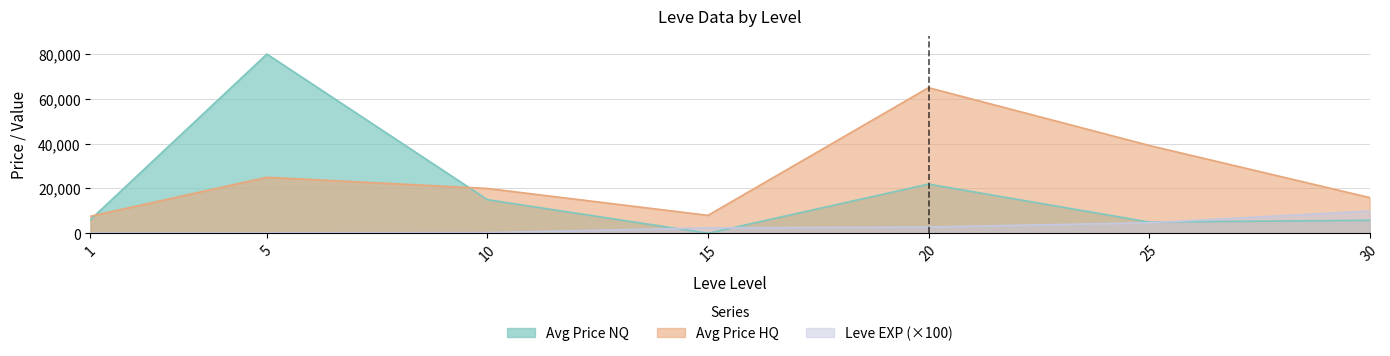

Reading left to right, transcribe all the data shown in this chart.

Avg Price HQ: 1=7600	5=25000	10=20005	15=8010	20=65000	25=39228	30=15944
Leve EXP: 1=100	5=200	10=300	15=2400	20=2800	25=4700	30=9900